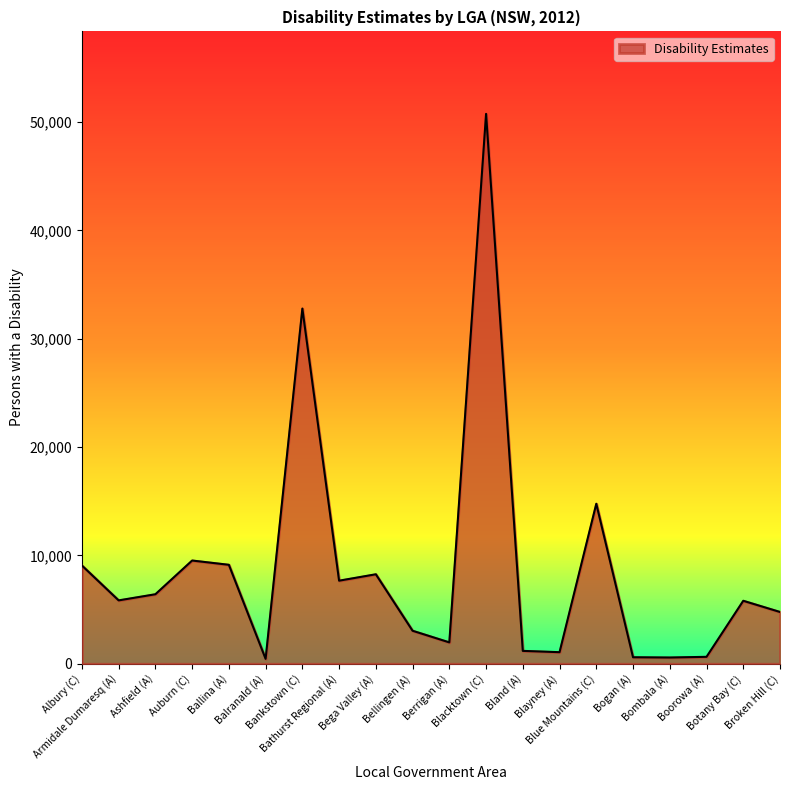

What is the difference between the second highest and second lowest values?

32216